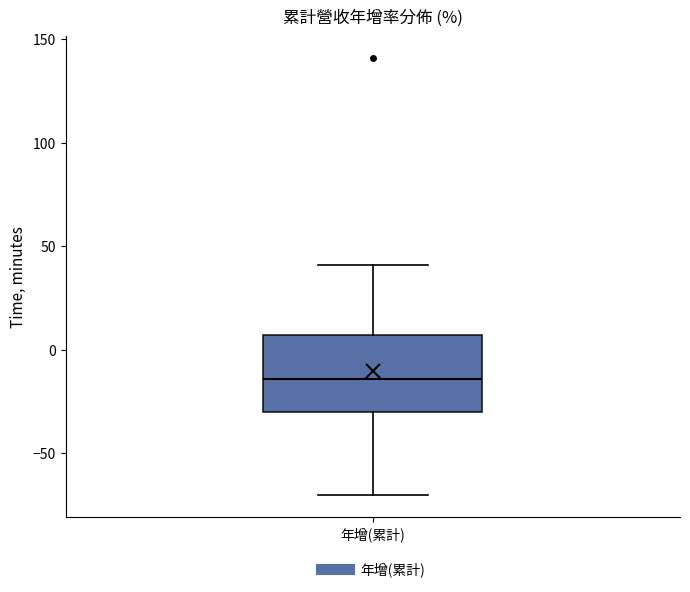

Transcribe this box plot: give where the median line is, the range the box spans, and where the two whiskers end, as read against the y-axis. The values are not printed on the chart, so give them approximately, as read against the axis.

median -15, box -30 to 5, whiskers -70 to 40